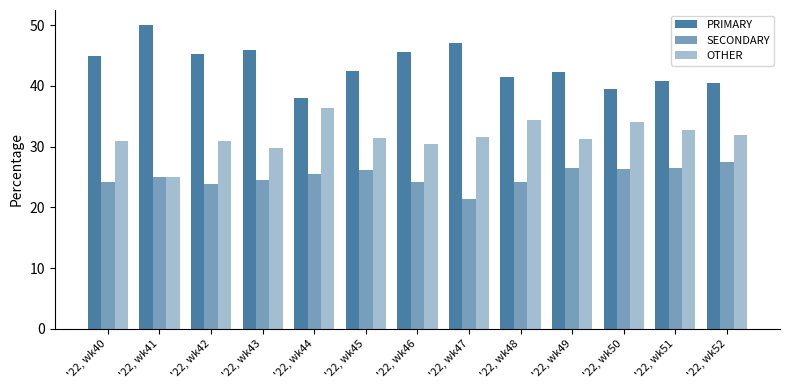

How many groups of bars are there?

13